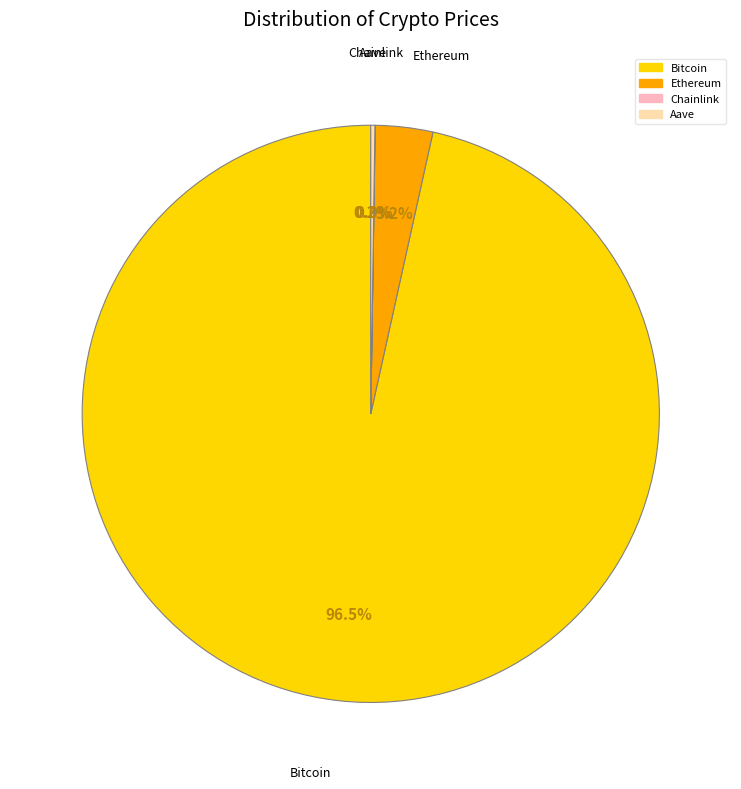

Which slice represents more than half of the pie?

Bitcoin